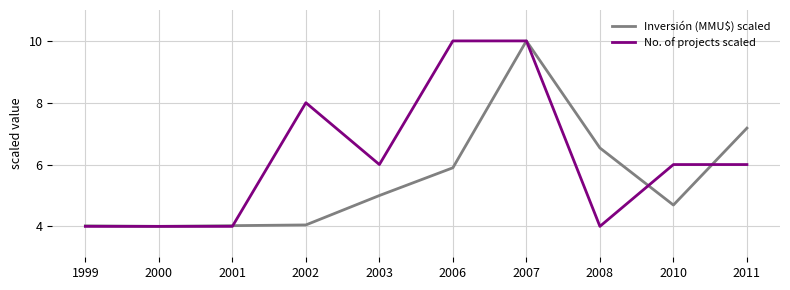

The No. of projects scaled series shows 4.0 at 2008. True or false?

True